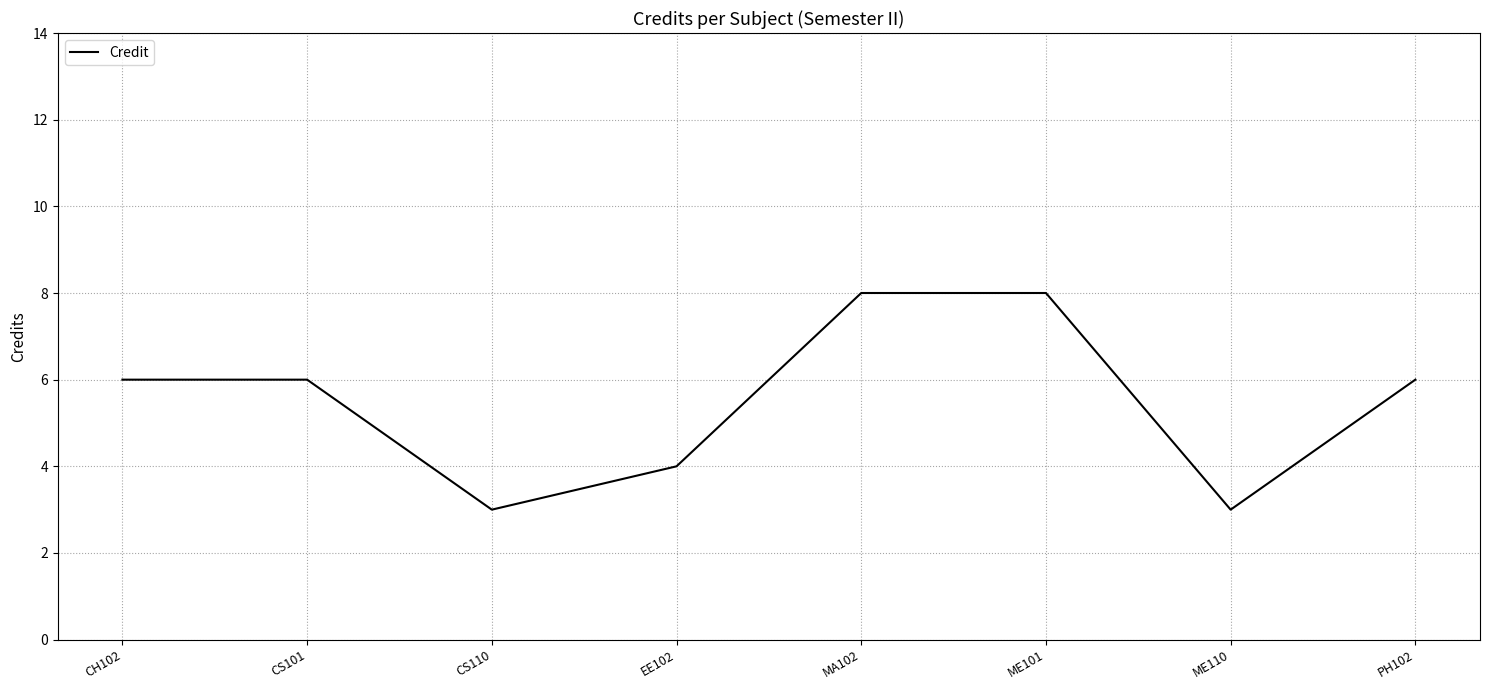

True or false: there are more than 2 points higher than both neighbors.

False